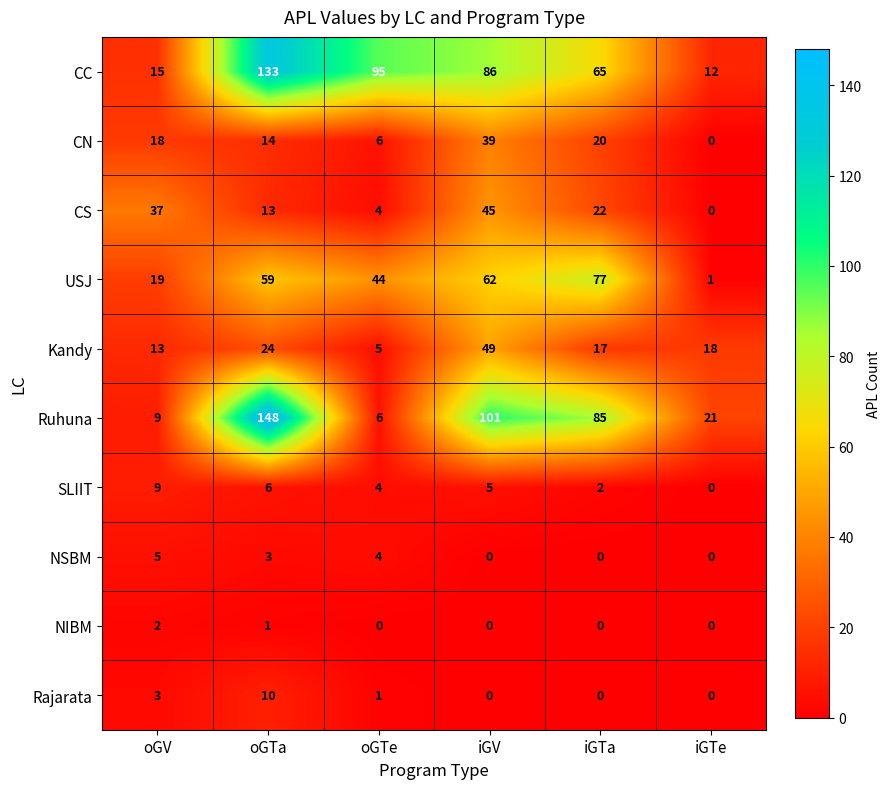

How many data points in SLIIT are less than 5?

3